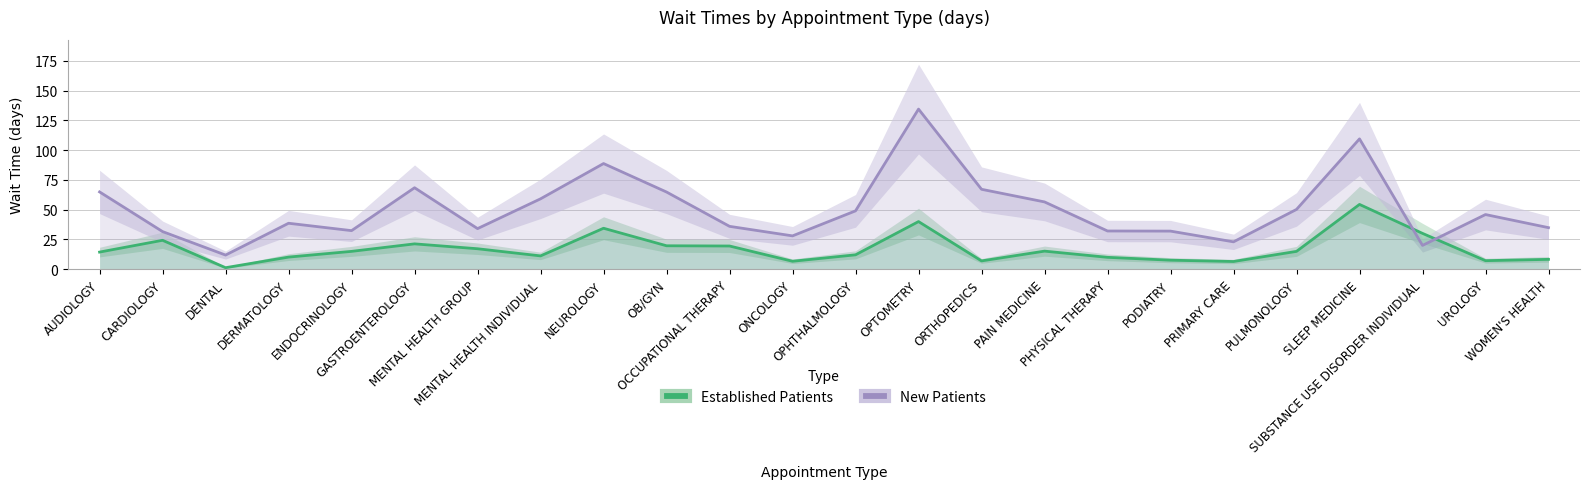

True or false: EstablishedPatients and NewPatients cross at least once.

True